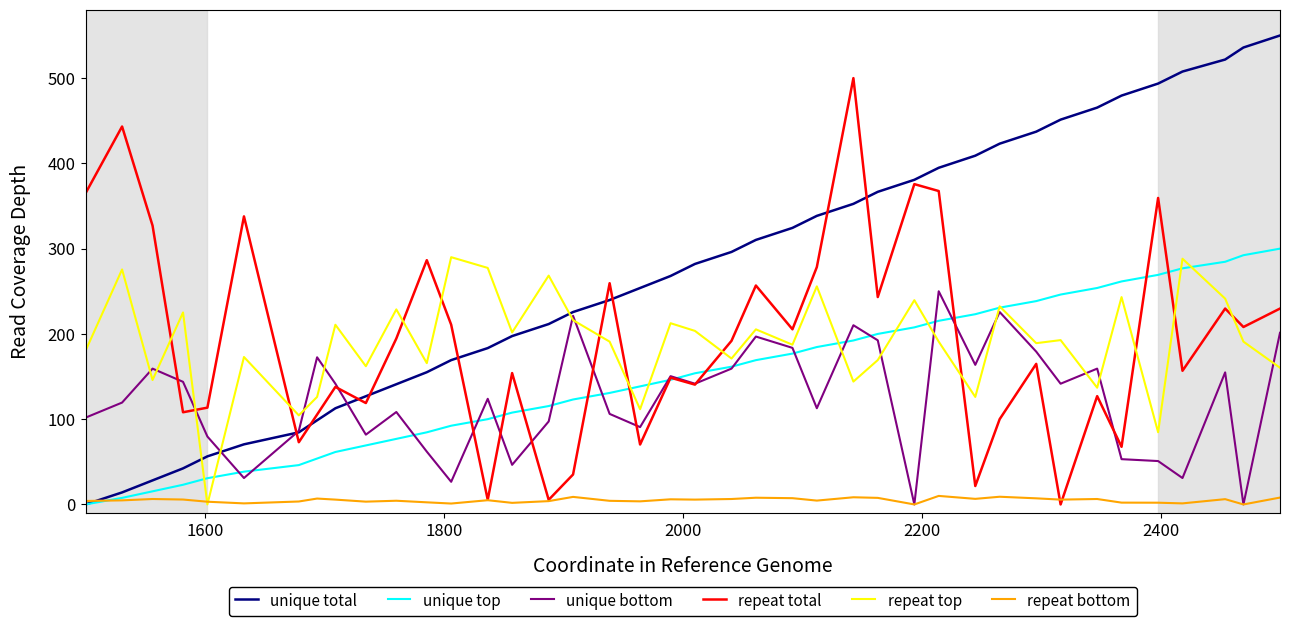

What is the maximum value for unique bottom?

250.0